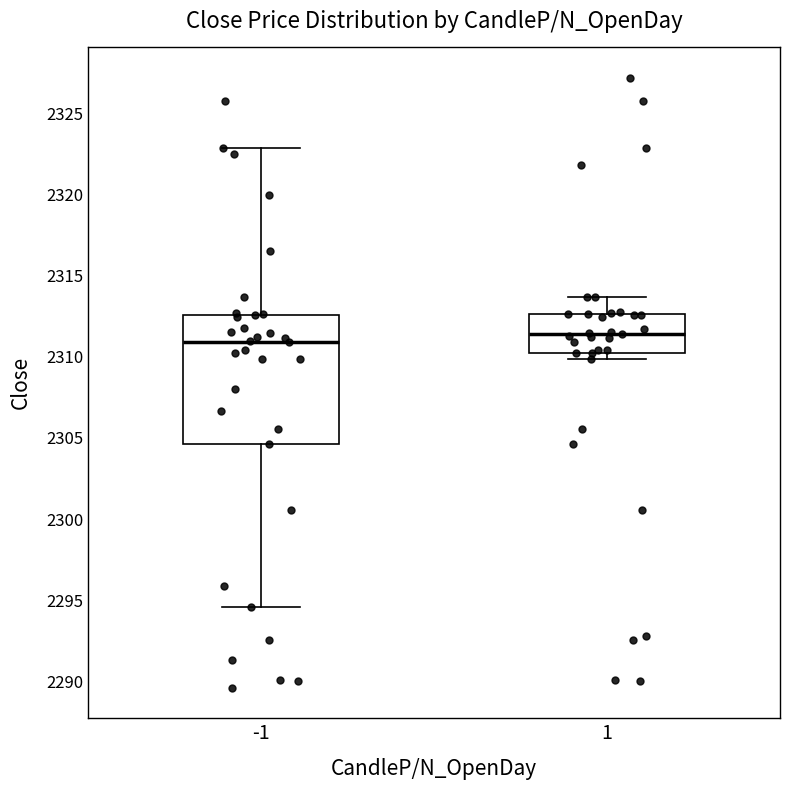

Where is the lower edge of the box at x = 1 on the y-axis? The values are not printed on the chart, so give them approximately, as read against the axis.

2310.5